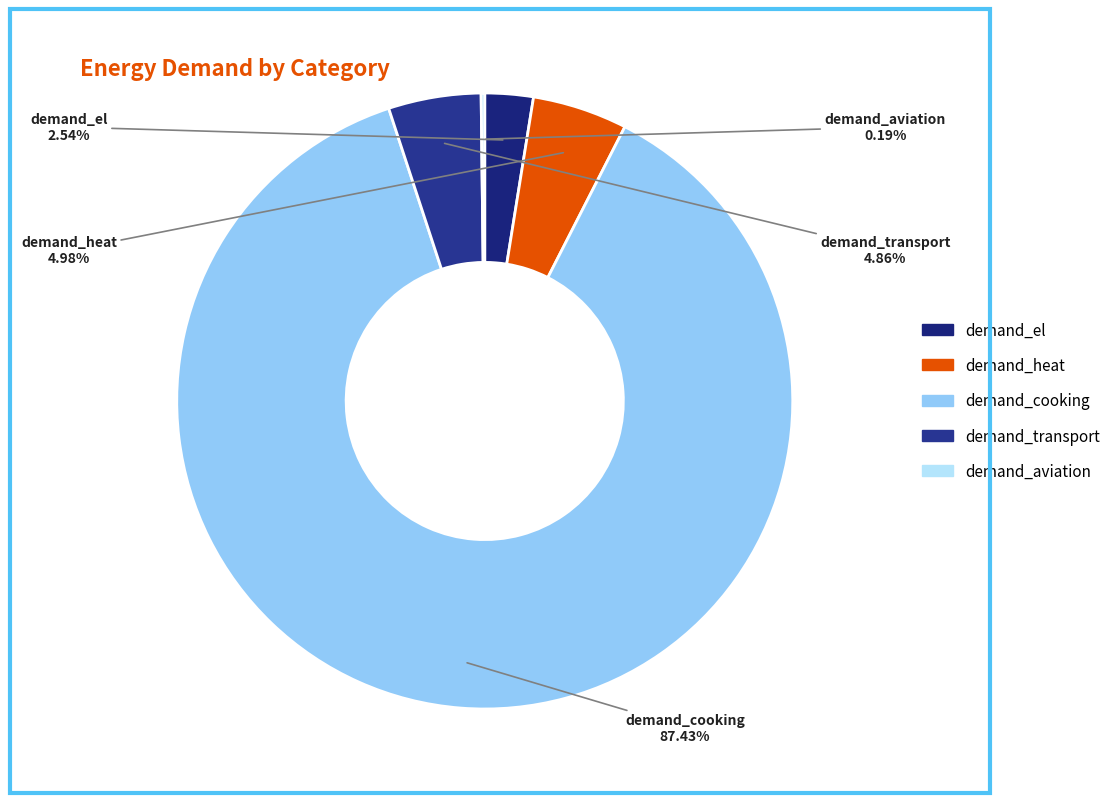

Which category has the biggest portion of the pie?

demand_cooking